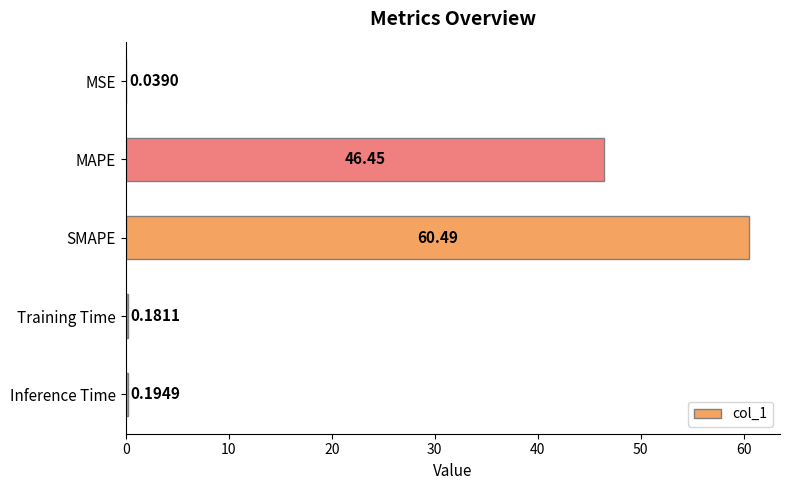

What is the change in value from MSE to Training Time?

+0.1